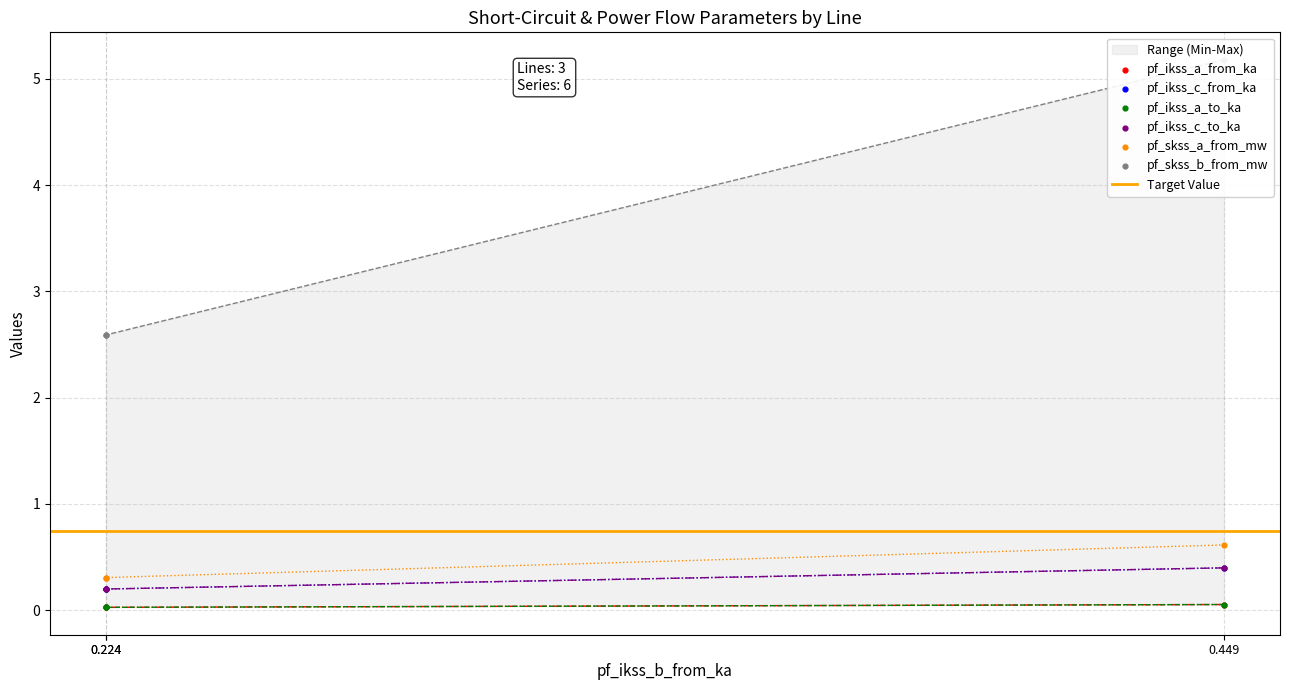

Which series reaches the maximum Y coordinate?

pf_skss_b_from_mw